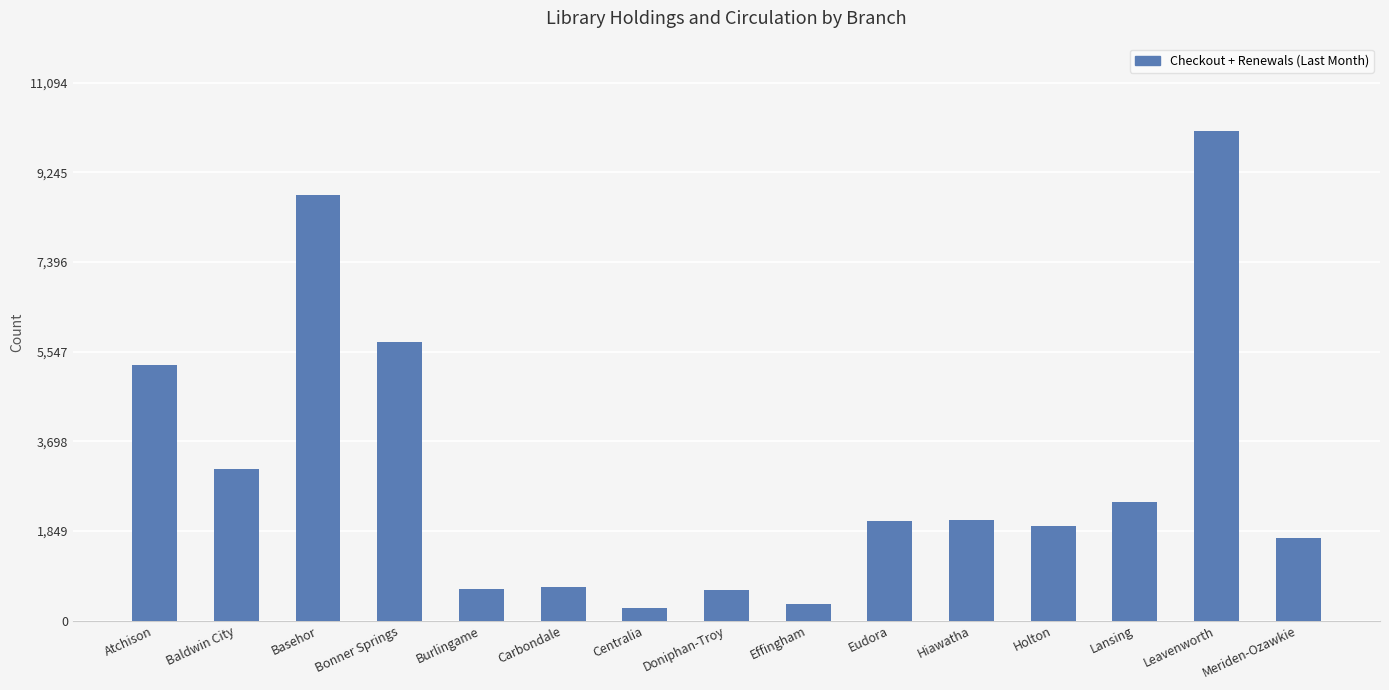

What is the greatest value displayed?

10086